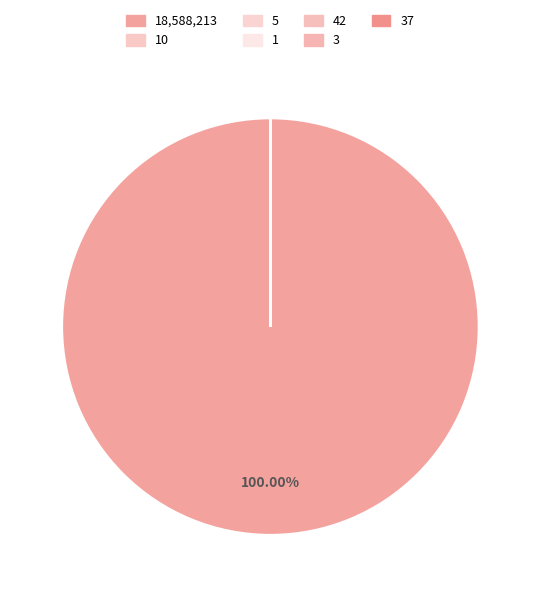

How many segments does this pie chart have?

7